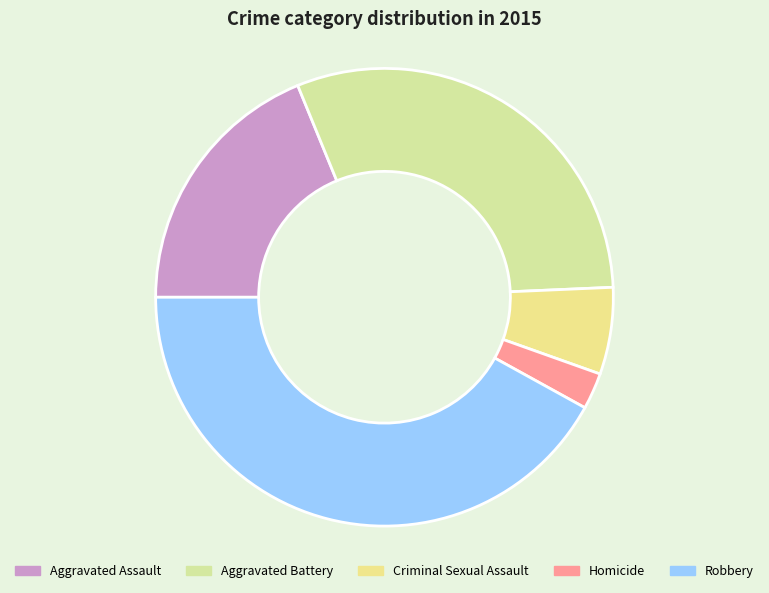

Between Criminal Sexual Assault and Aggravated Assault, which is larger?

Aggravated Assault